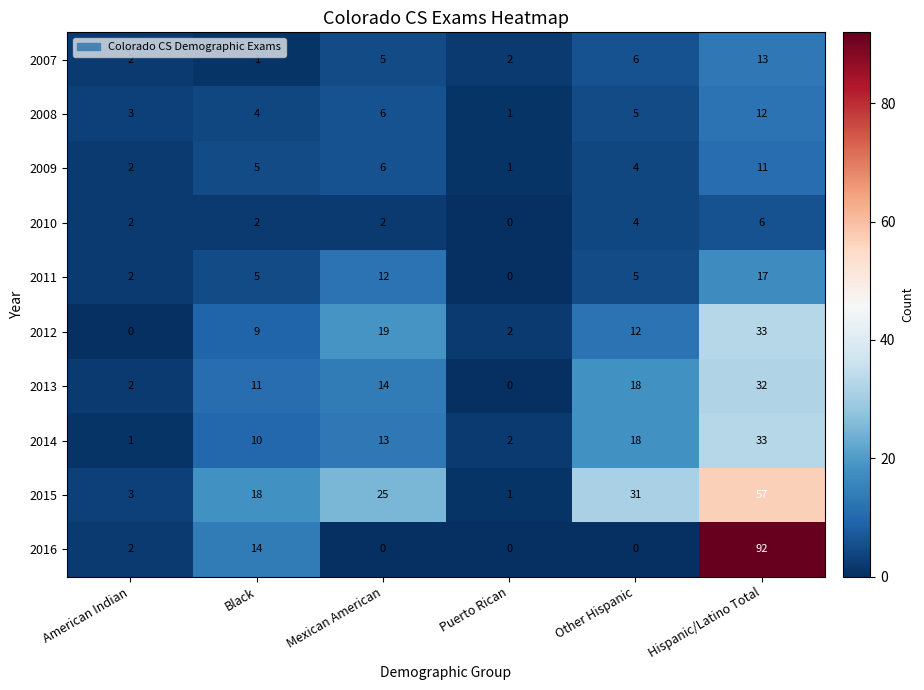

What is the difference between the maximum and second lowest values in the 2014 series?

31